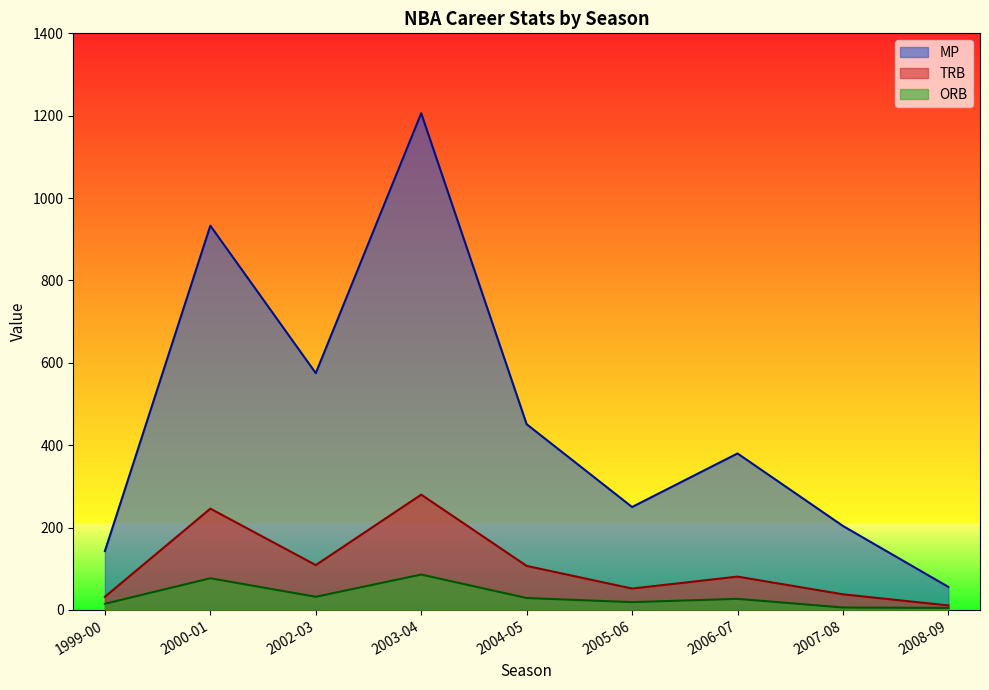

How many data points in ORB are above 27?

4